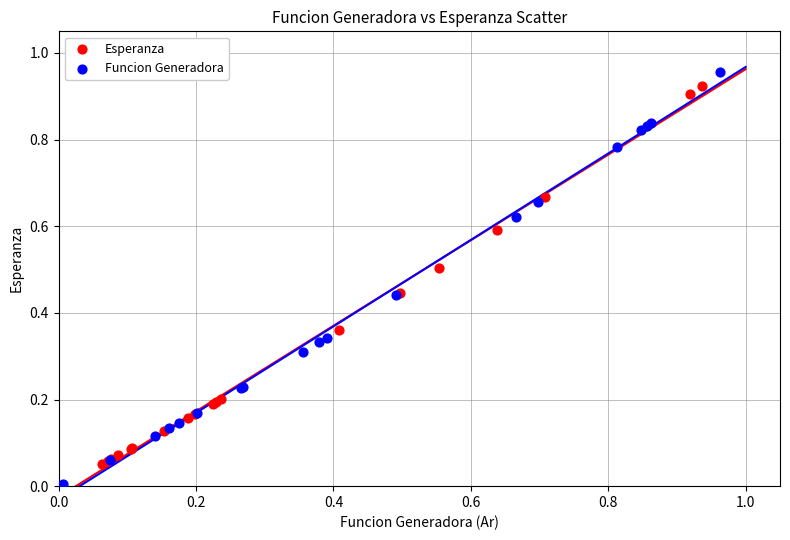

Which series contains the lowest Y value?

Funcion Generadora